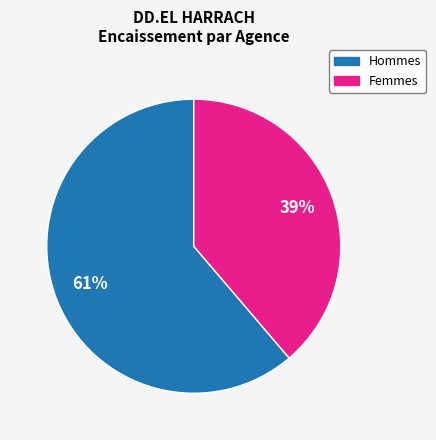

To the nearest percent, what is the difference between the largest and smallest slice percentages?

22%